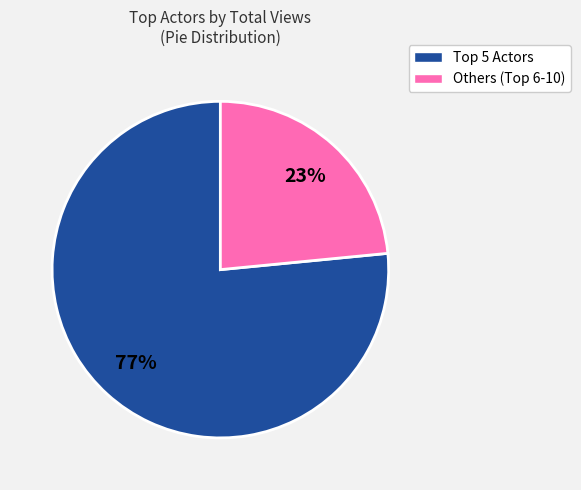

Is there a majority slice in this chart?

Yes